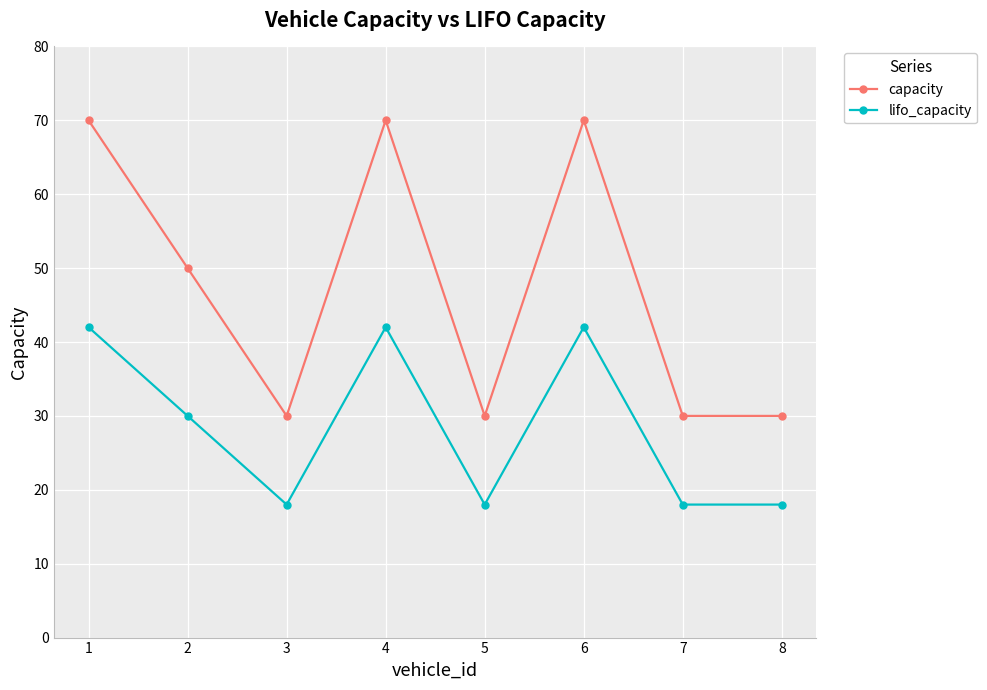

What is the spread (max minus min) of values at 1?

28